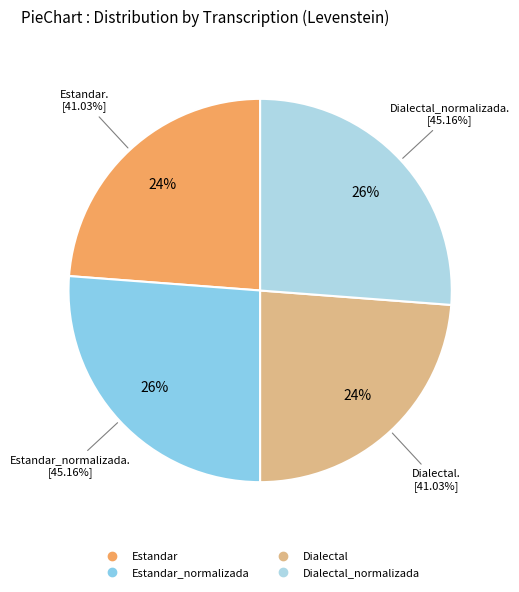

Is it true that Estandar_normalizada is 40% of the pie?

False